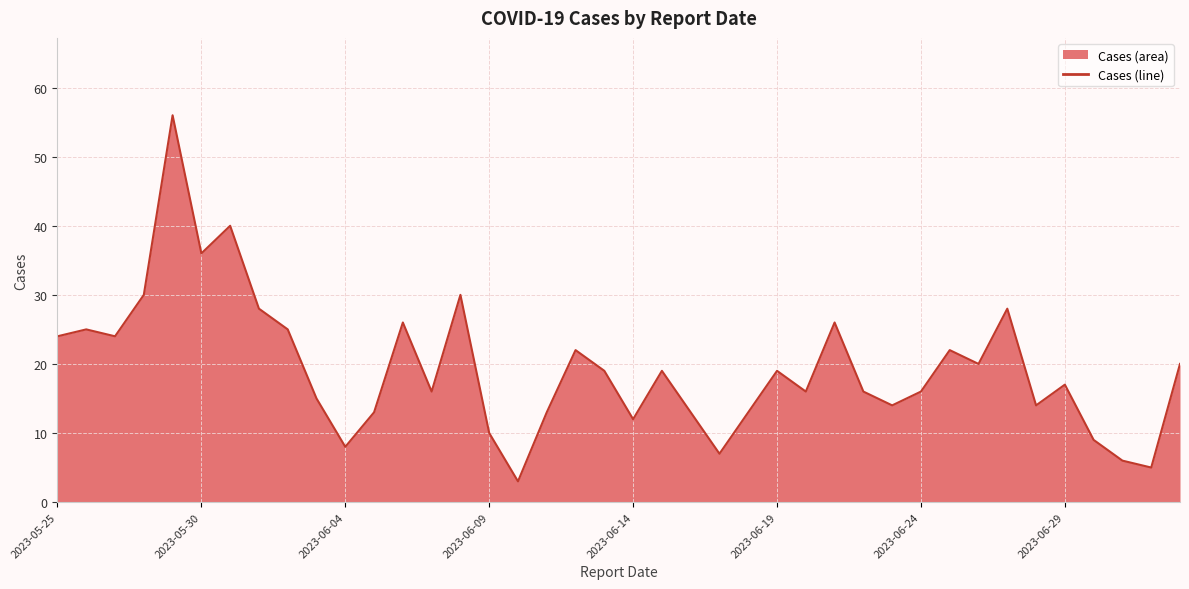

What is the greatest value displayed?

56